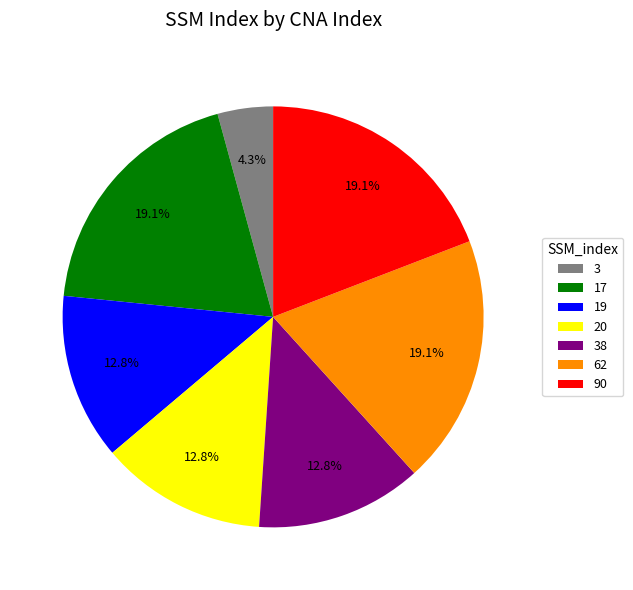

The 20 slice represents 19% of the pie. True or false?

False